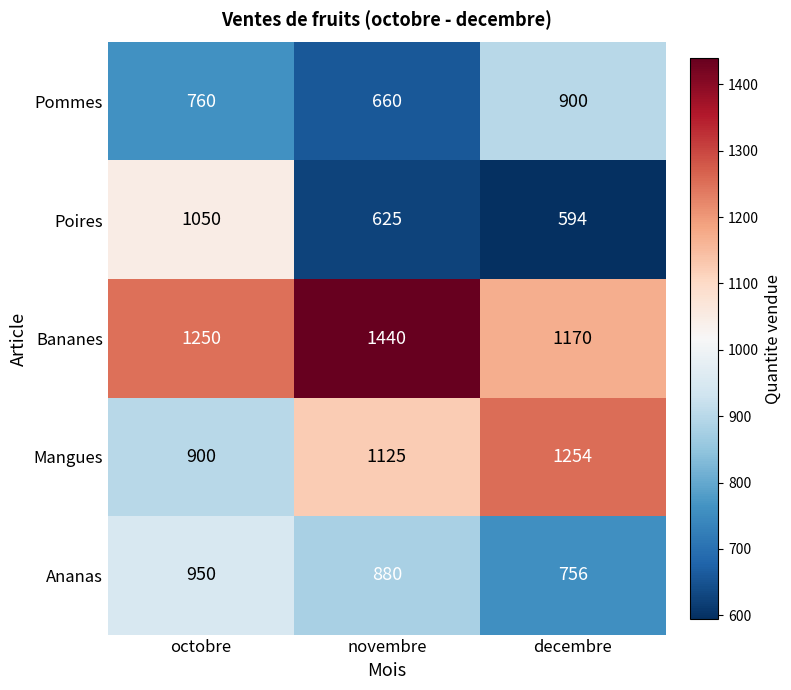

Count the number of data series in this chart.

5